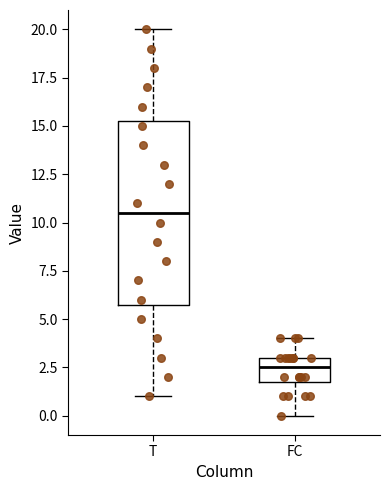

Comparing the boxes themselves (not the whiskers), which one is the tallest?

T